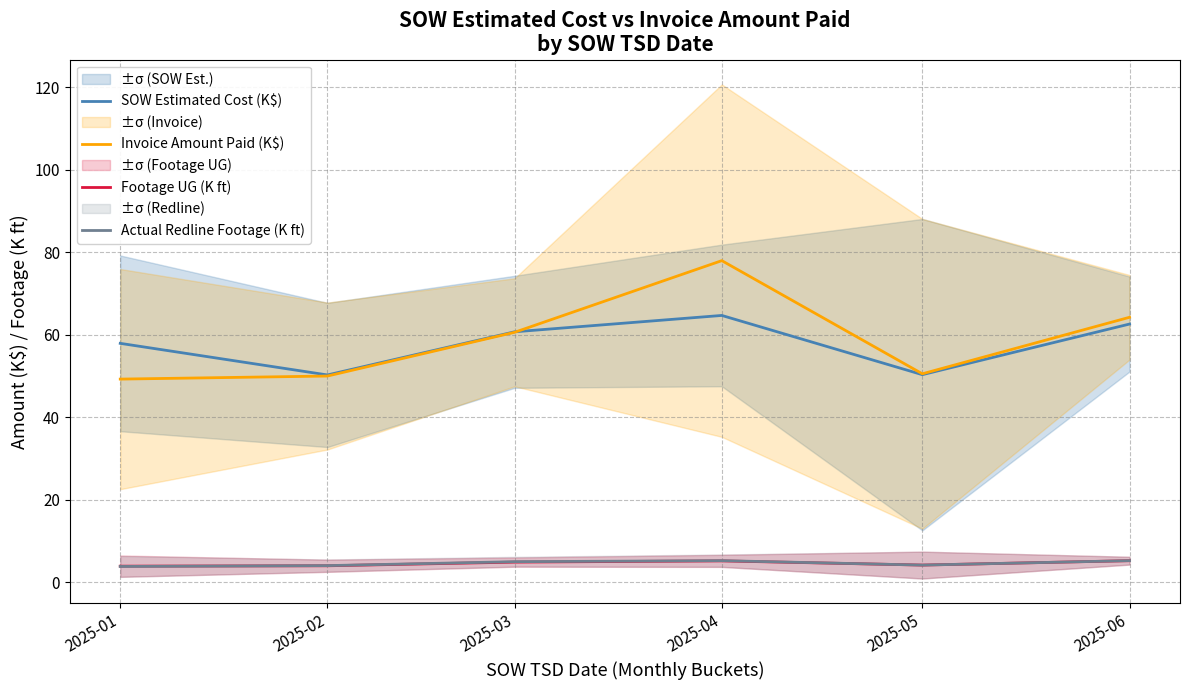

Where does the SOW Estimated Cost (K$) series first go above 60?

2025-03